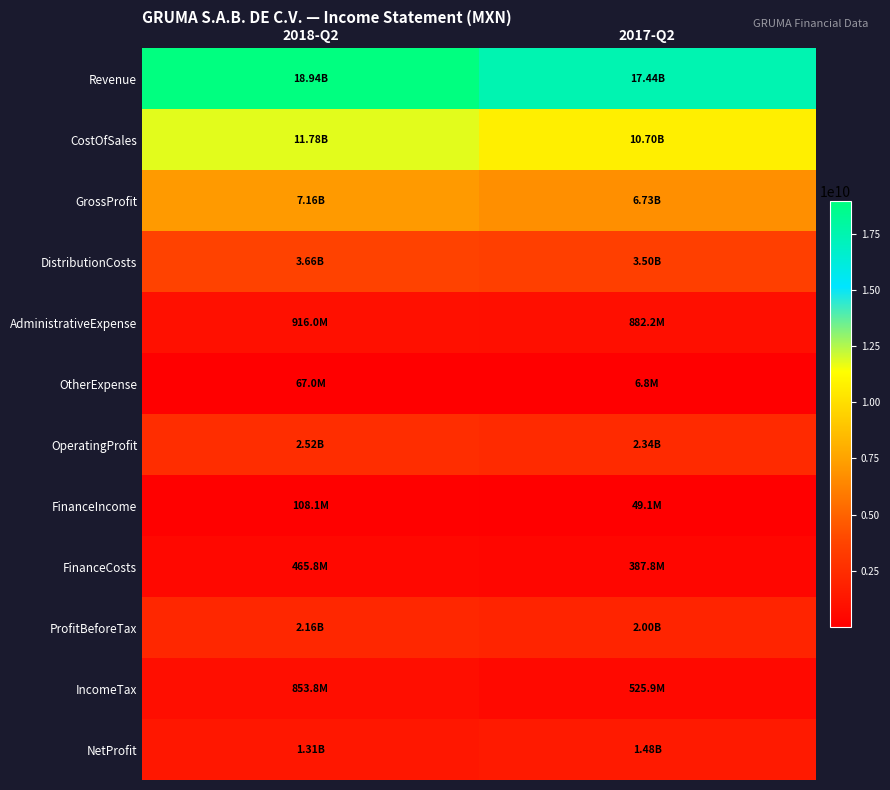

Between 2018-Q2 and 2017-Q2, which series saw the biggest shift?

Revenue